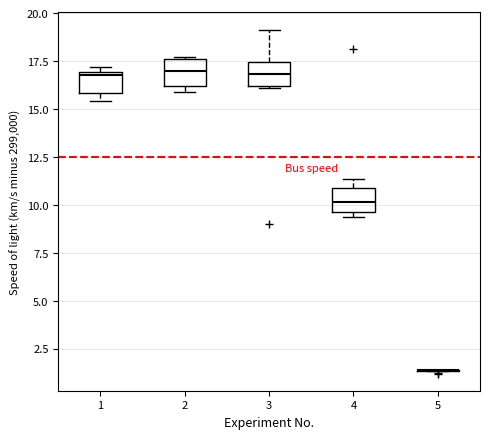

Reading left to right, read every box against the y-axis: the position of its median line, the range the box covers, and the ends of its whiskers. The values are not printed on the chart, so give them approximately, as read against the axis.

1: median 17.0, box 16.0 to 17.0, whiskers 15.5 to 17.0 (just above the box's upper edge)
2: median 17.0, box 16.0 to 17.5, whiskers 16.0 (just below the box's lower edge) to 17.5
3: median 17.0, box 16.0 to 17.5, whiskers 16.0 to 19.0
4: median 10.0, box 9.5 to 11.0, whiskers 9.5 (just below the box's lower edge) to 11.5
5: box collapsed to a line at 1.5, whiskers 1.5 to 1.5